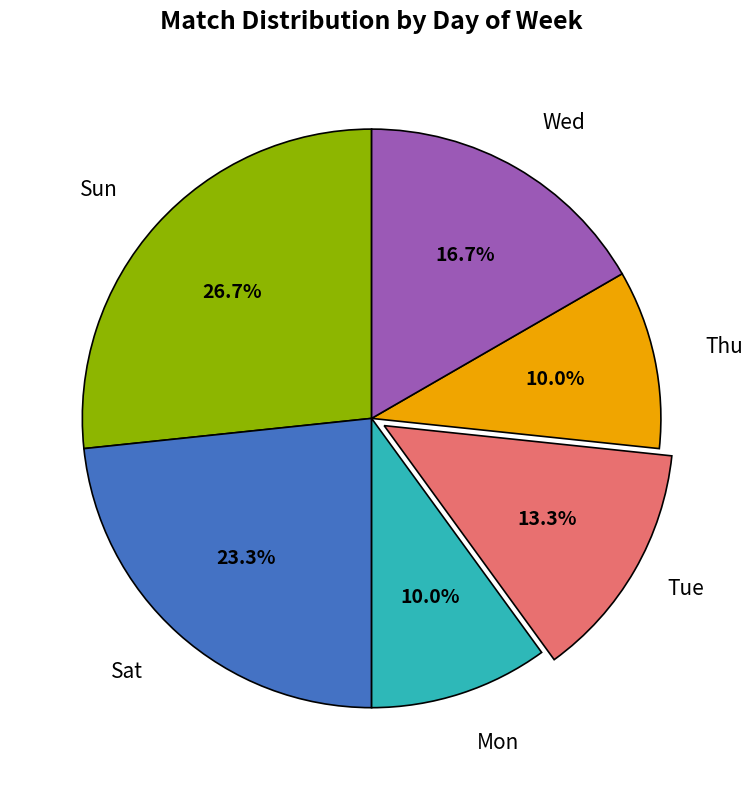

To the nearest percent, what portion does Sun represent?

27%